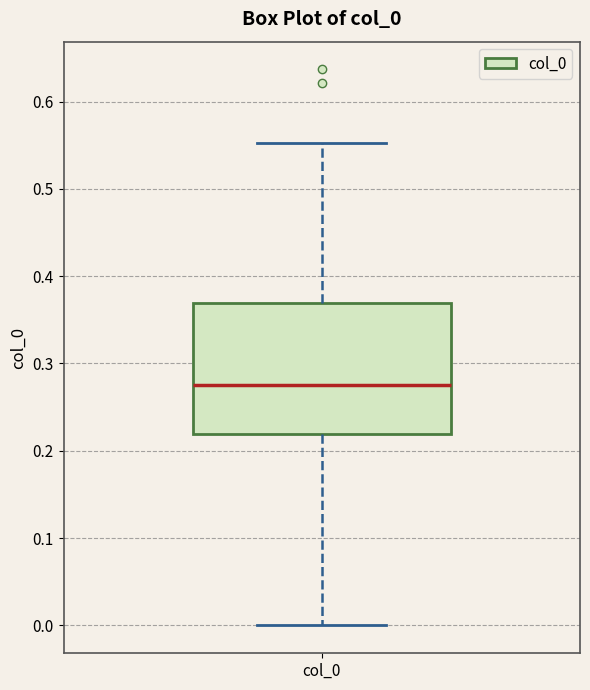

Transcribe this box plot: give where the median line is, the range the box spans, and where the two whiskers end, as read against the y-axis. The values are not printed on the chart, so give them approximately, as read against the axis.

median 0.28, box 0.22 to 0.37, whiskers 0.00 to 0.55